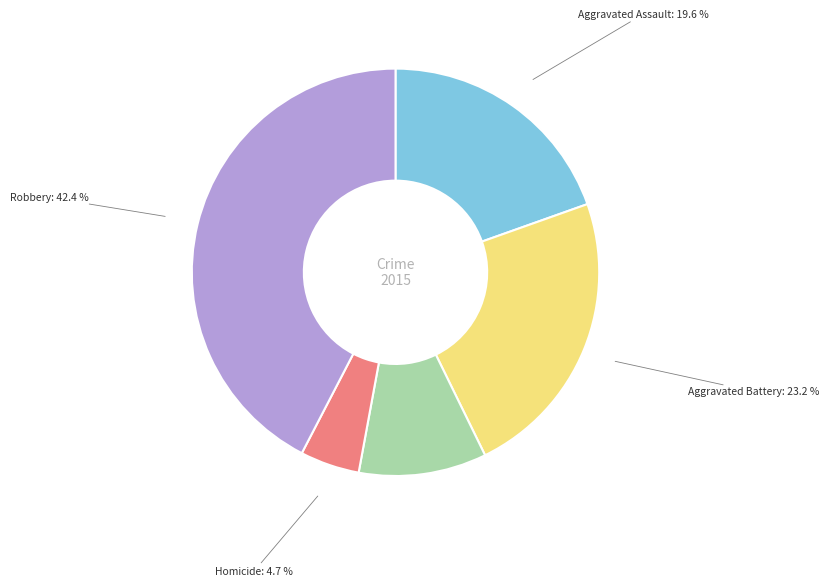

Rank the categories by value from highest to lowest.

Robbery, Aggravated Battery, Aggravated Assault, Criminal Sexual Assault, Homicide